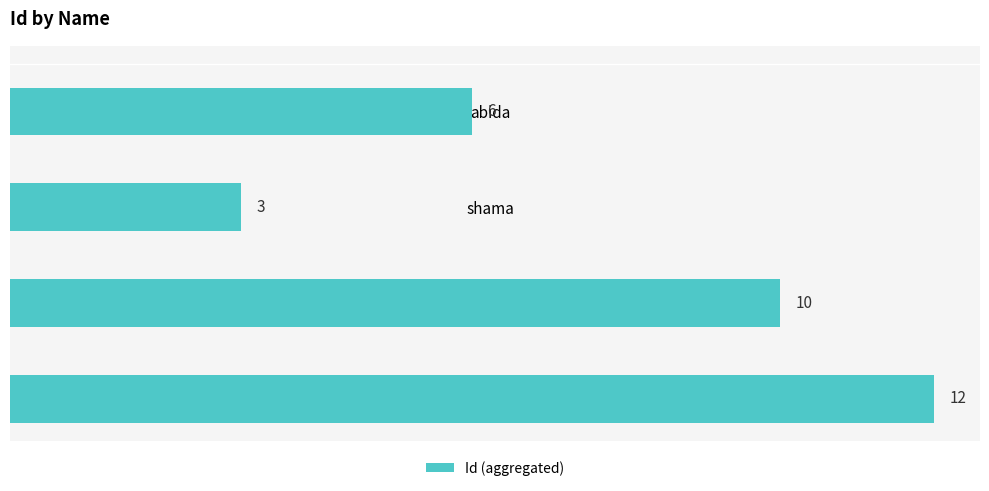

Reading top to bottom, extract all data points from this chart.

abida=6	shama=3	Ankitha=10	test=12